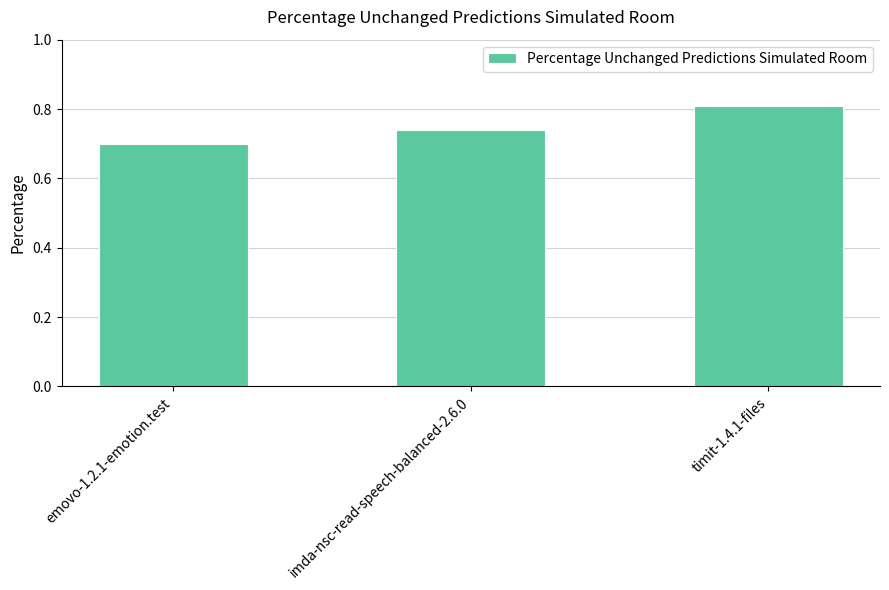

What is the label of the 1st bar from the left?

emovo-1.2.1-emotion.test